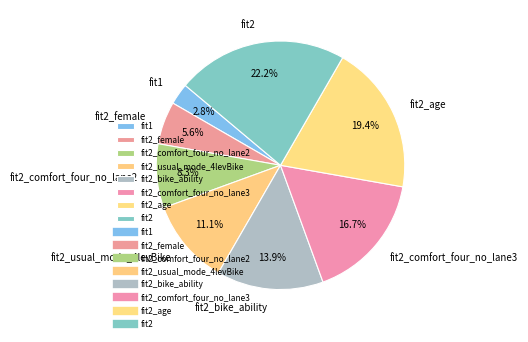

The fit2_usual_mode_4levBike slice represents 11% of the pie. True or false?

True